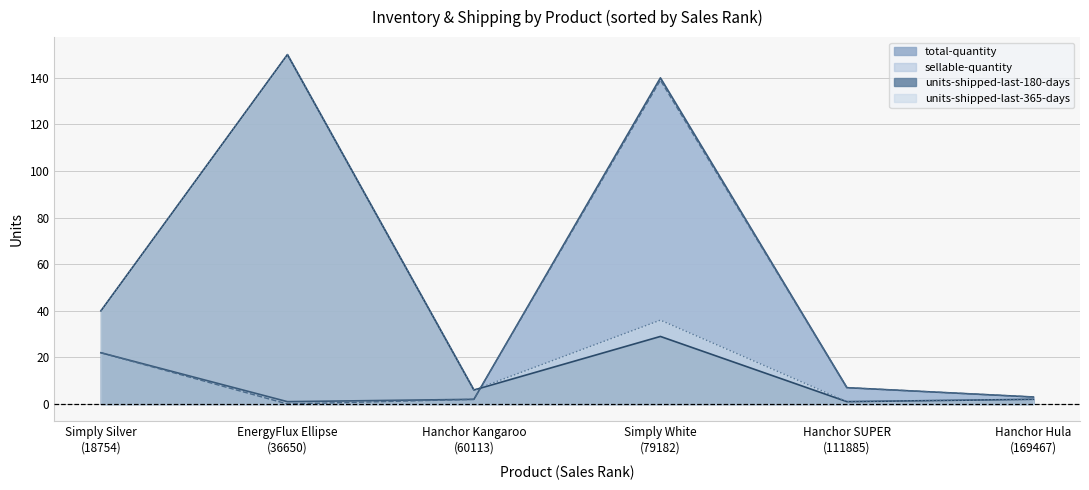

Reading left to right, list all the values displayed in this chart.

total-quantity: 22	1	2	140	7	3
sellable-quantity: 22	0	2	139	7	3
units-shipped-last-180-days: 40	150	6	29	1	2
units-shipped-last-365-days: 40	150	6	36	1	2